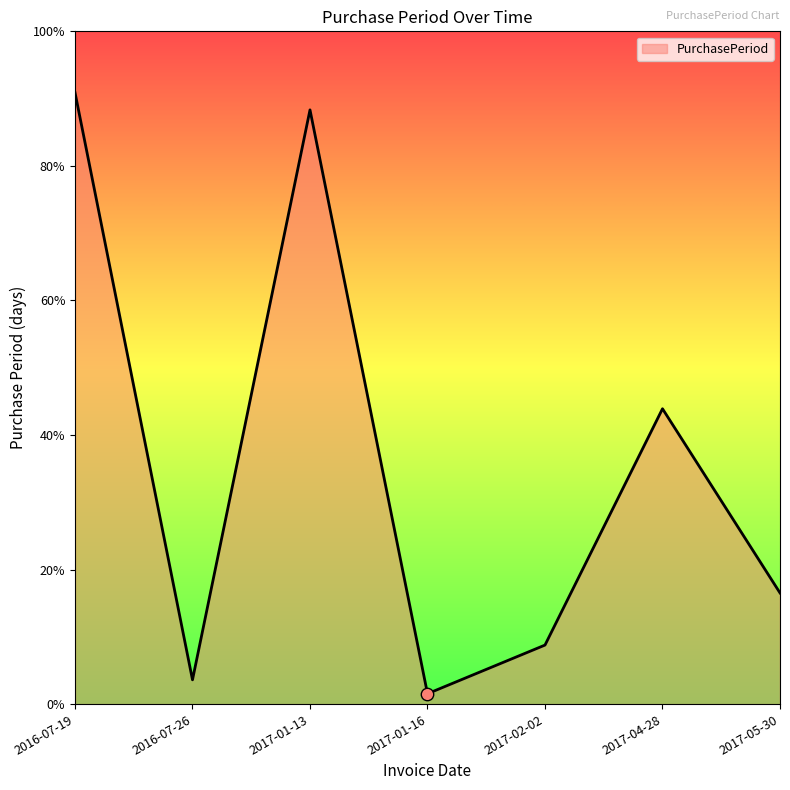

Which has a higher value, 2017-02-02 or 2017-05-30?

2017-05-30